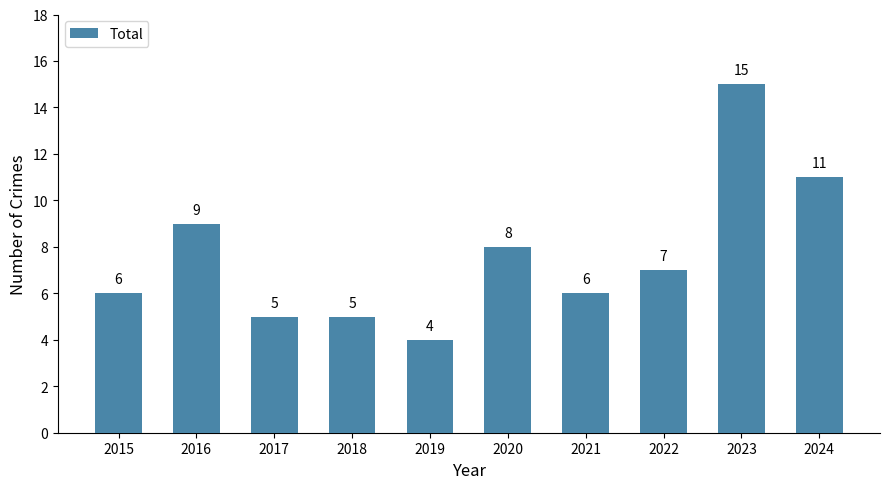

At which label does the data first exceed 7?

2016